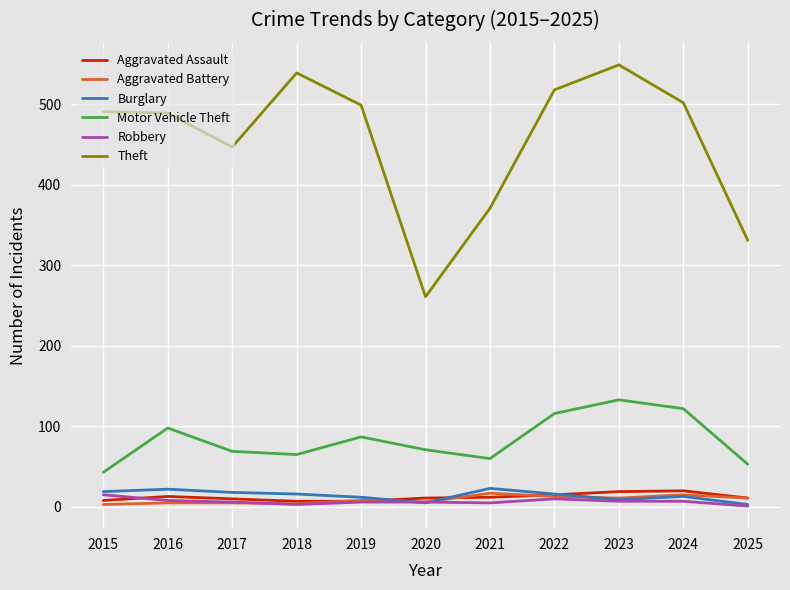

How many lines are shown in the chart?

6